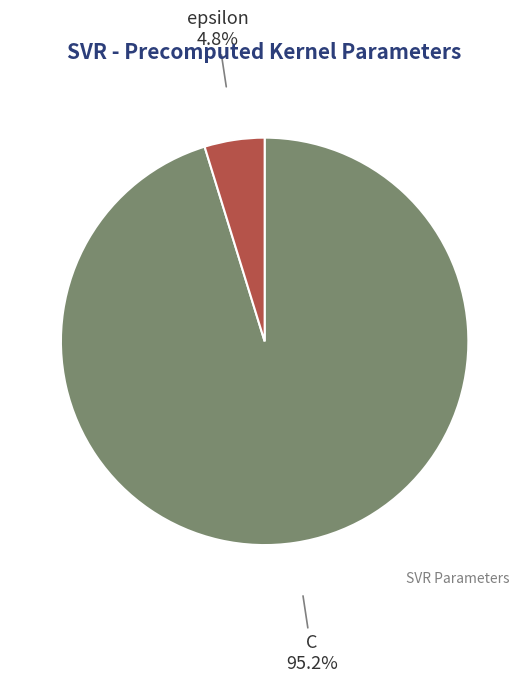

Between C and epsilon, which is larger?

C